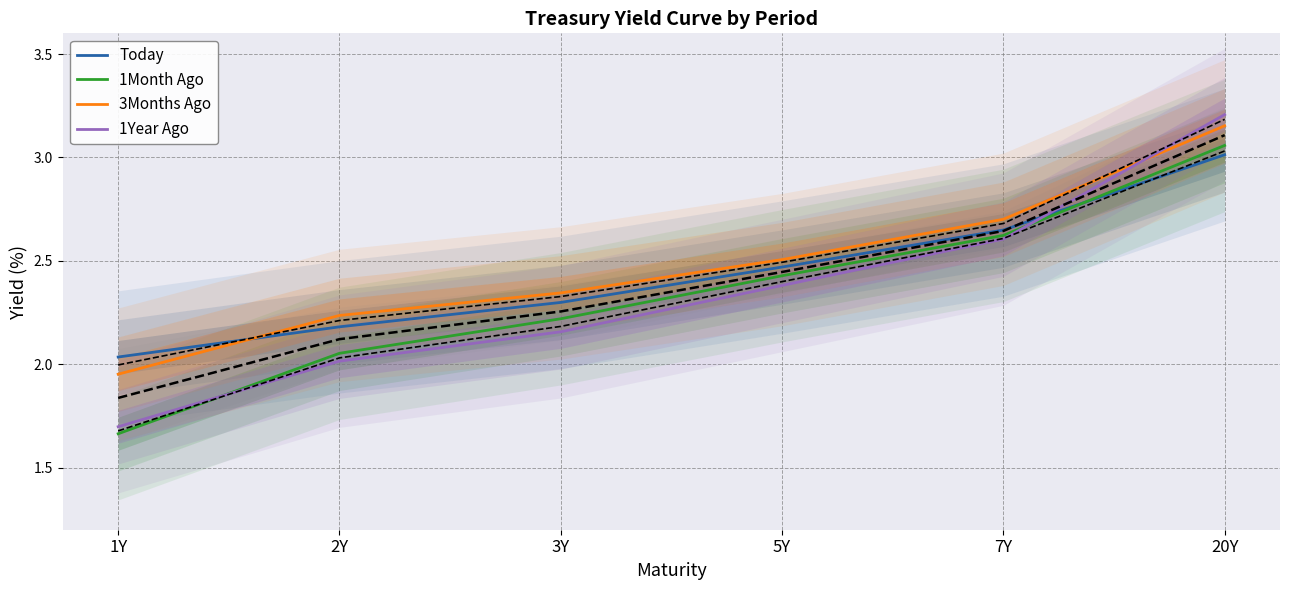

What is the spread (max minus min) of values at 20Y?

0.2